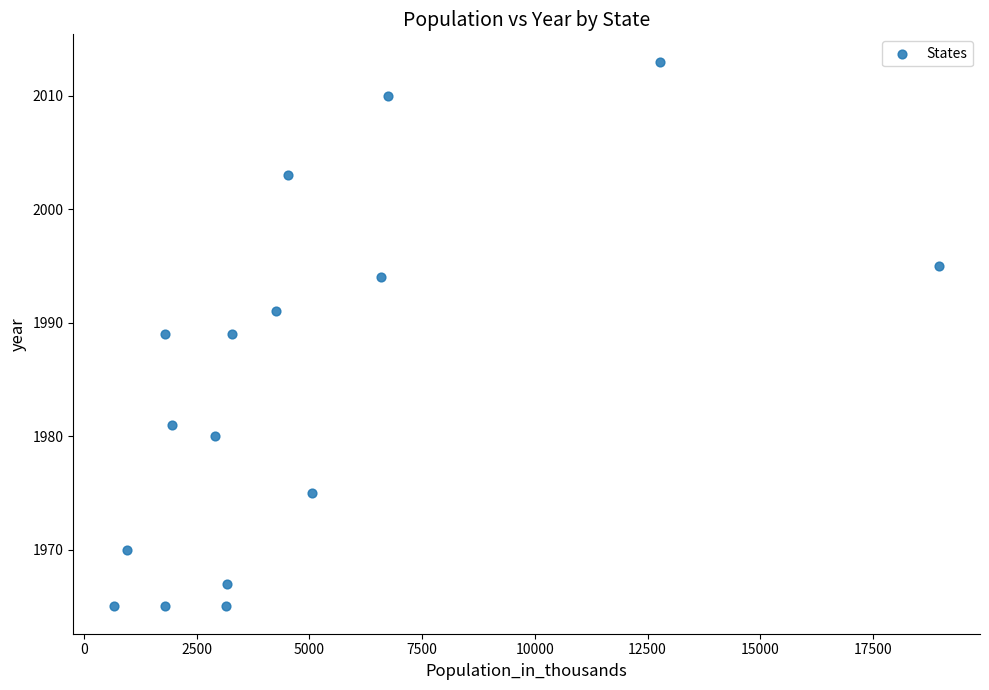

What is the range of X values (max minus min)?

18283